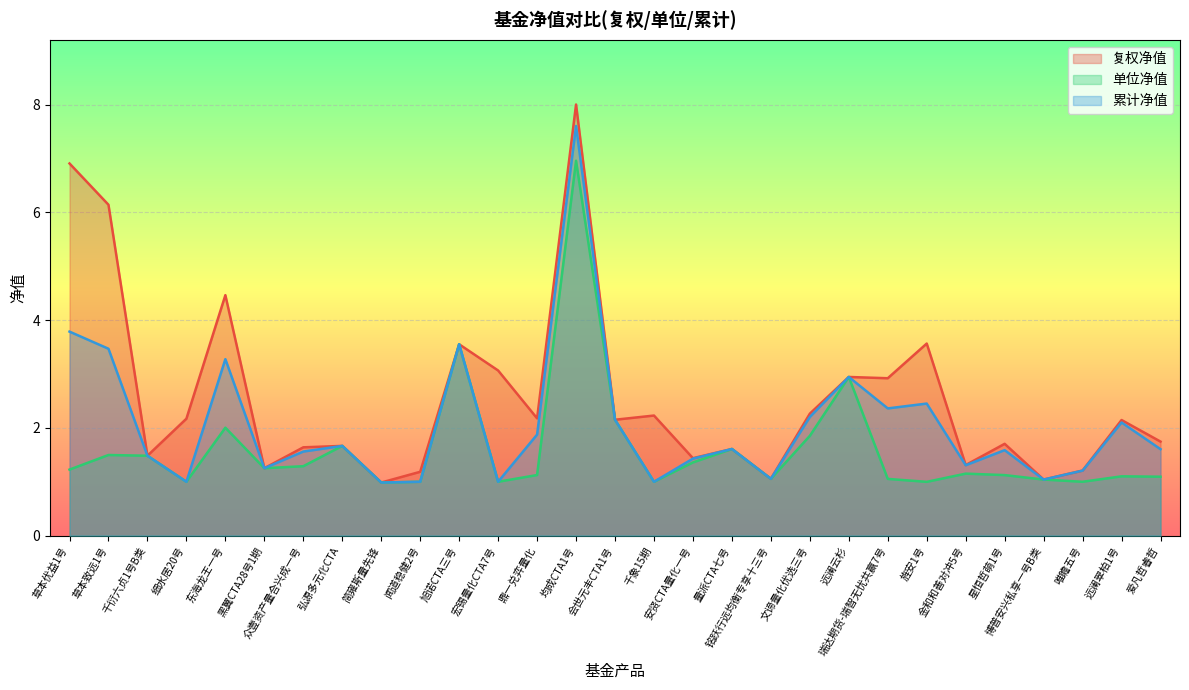

How many values in the 复权净值 series exceed 2?

15